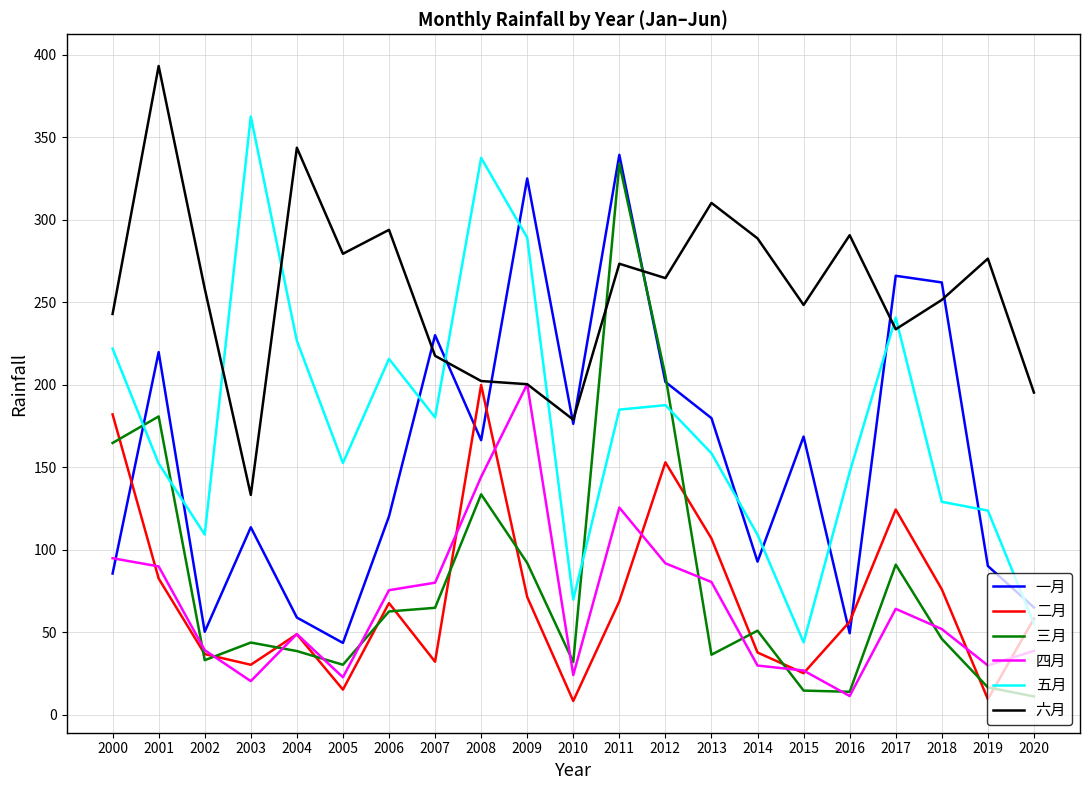

Which series ends up on top after the final intersection of 三月 and 六月?

六月